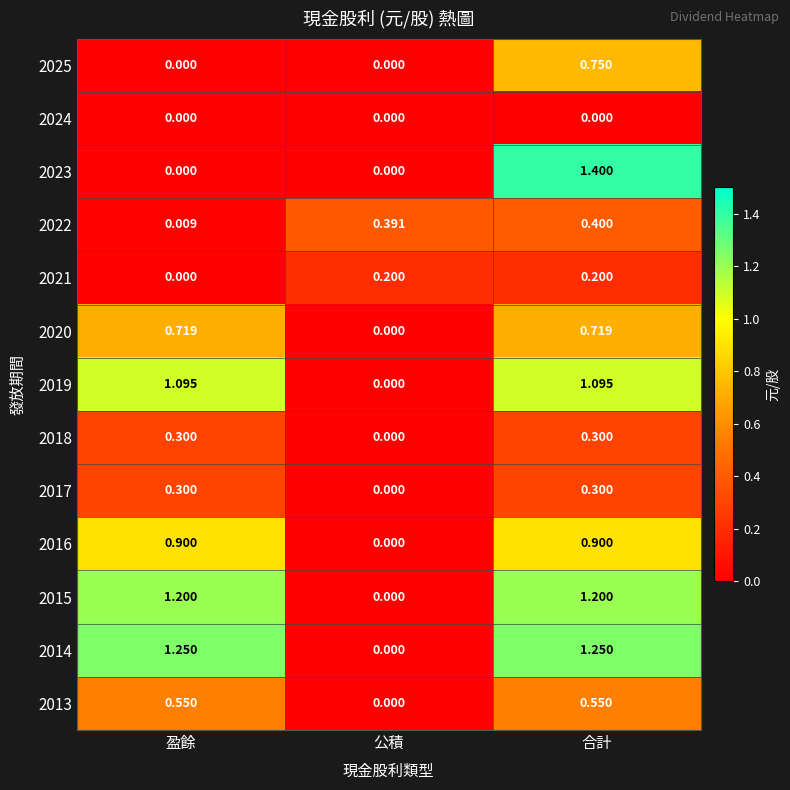

At which category is the sum across all series the highest?

合計